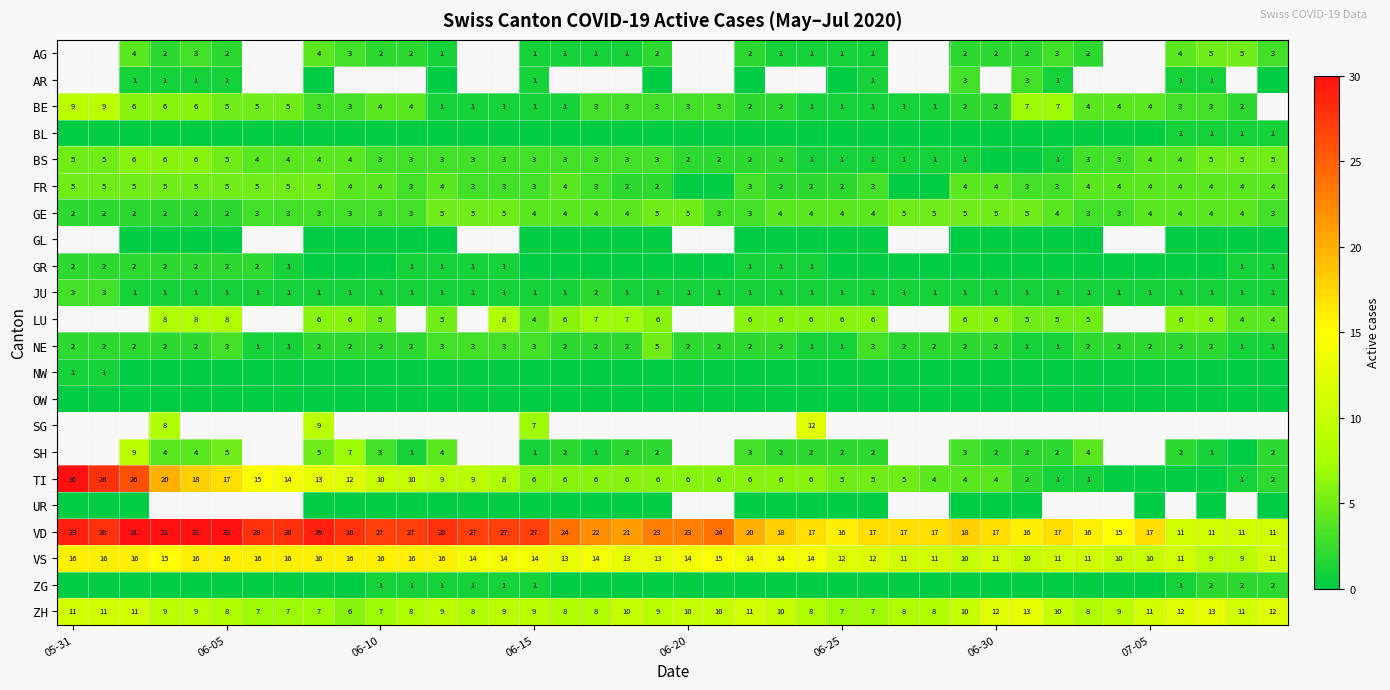

How many NE values are between 2 and 3?

31